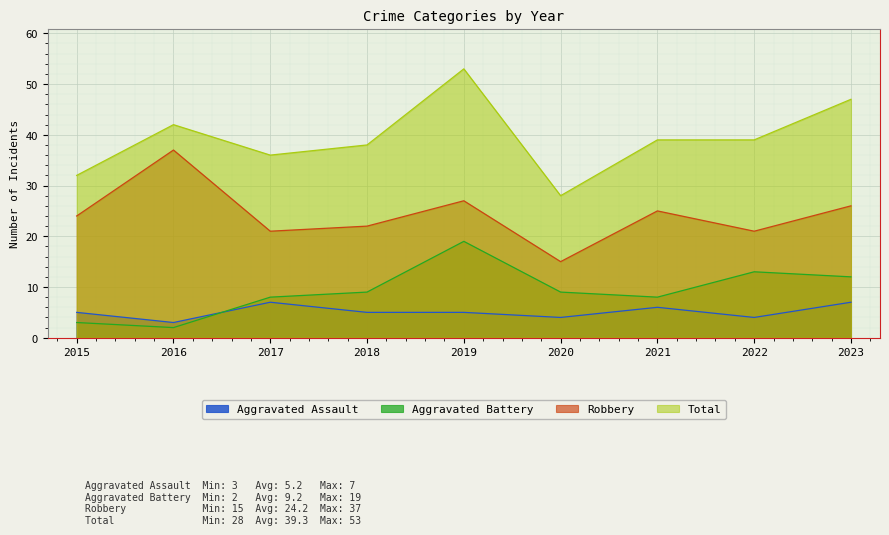

What is the value of the Robbery point at the 7th from the left?

25